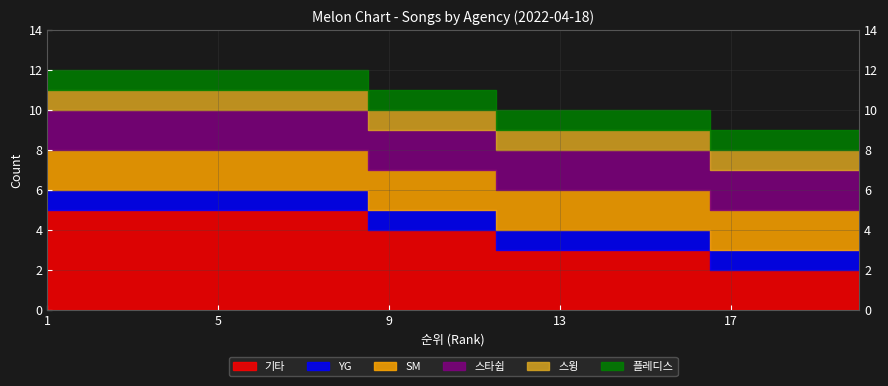

Which has a higher value, 7 or 13?

7